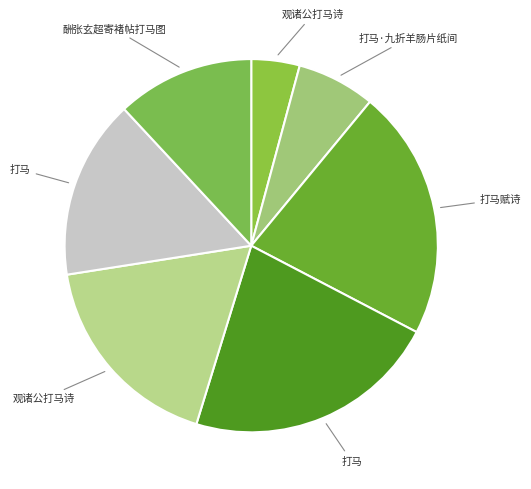

How many segments does this pie chart have?

7